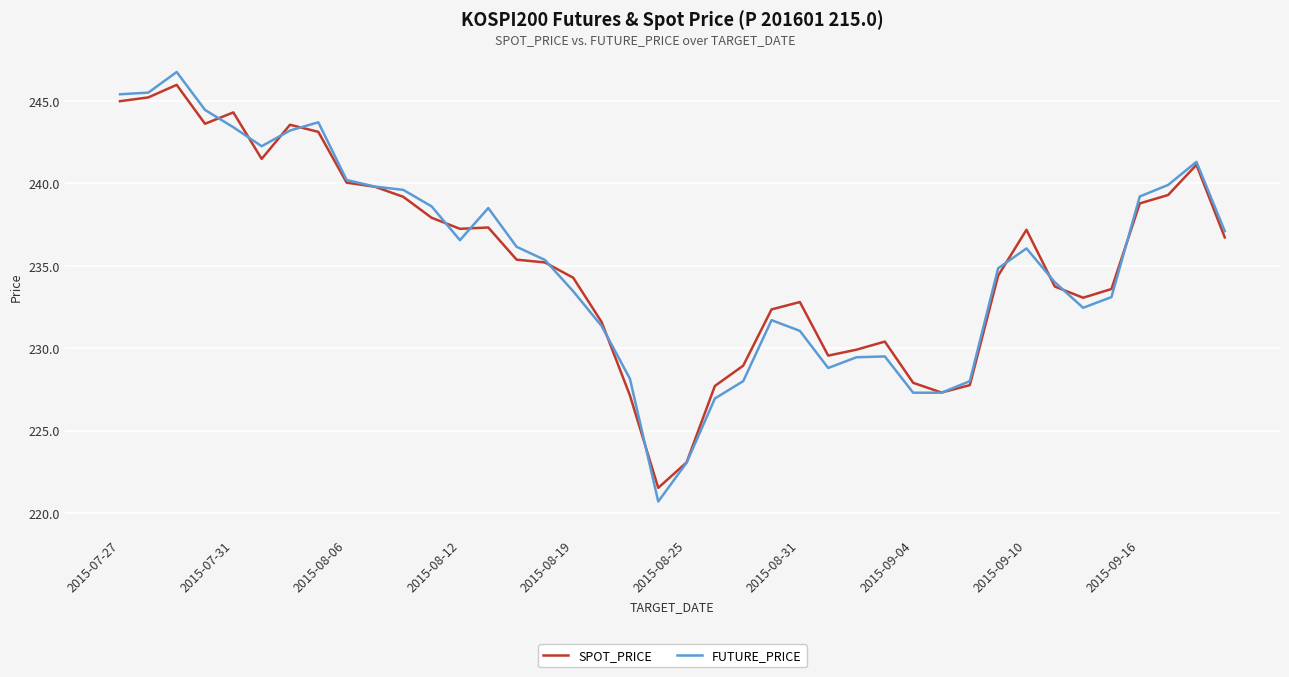

What is the maximum value shown in the chart?

246.8